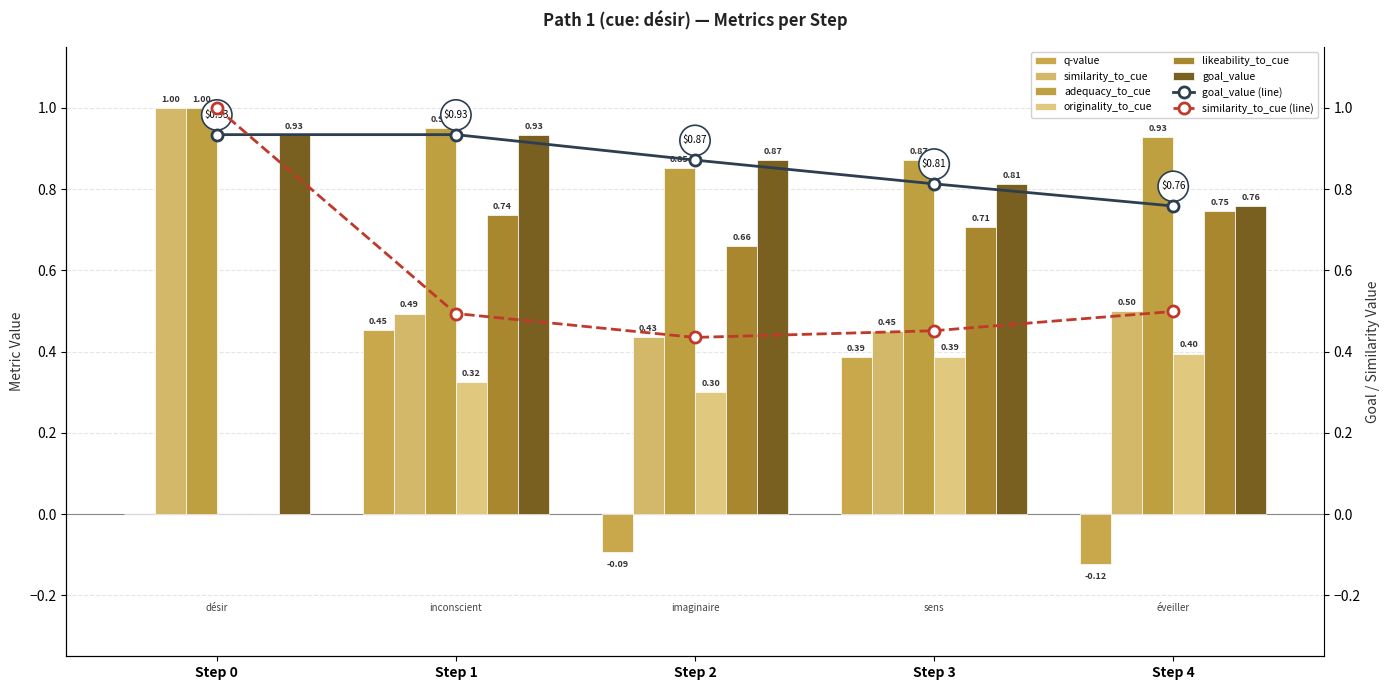

At Step 2, list the series in order from smallest to largest.

q-value, originality_to_cue, similarity_to_cue, likeability_to_cue, adequacy_to_cue, goal_value